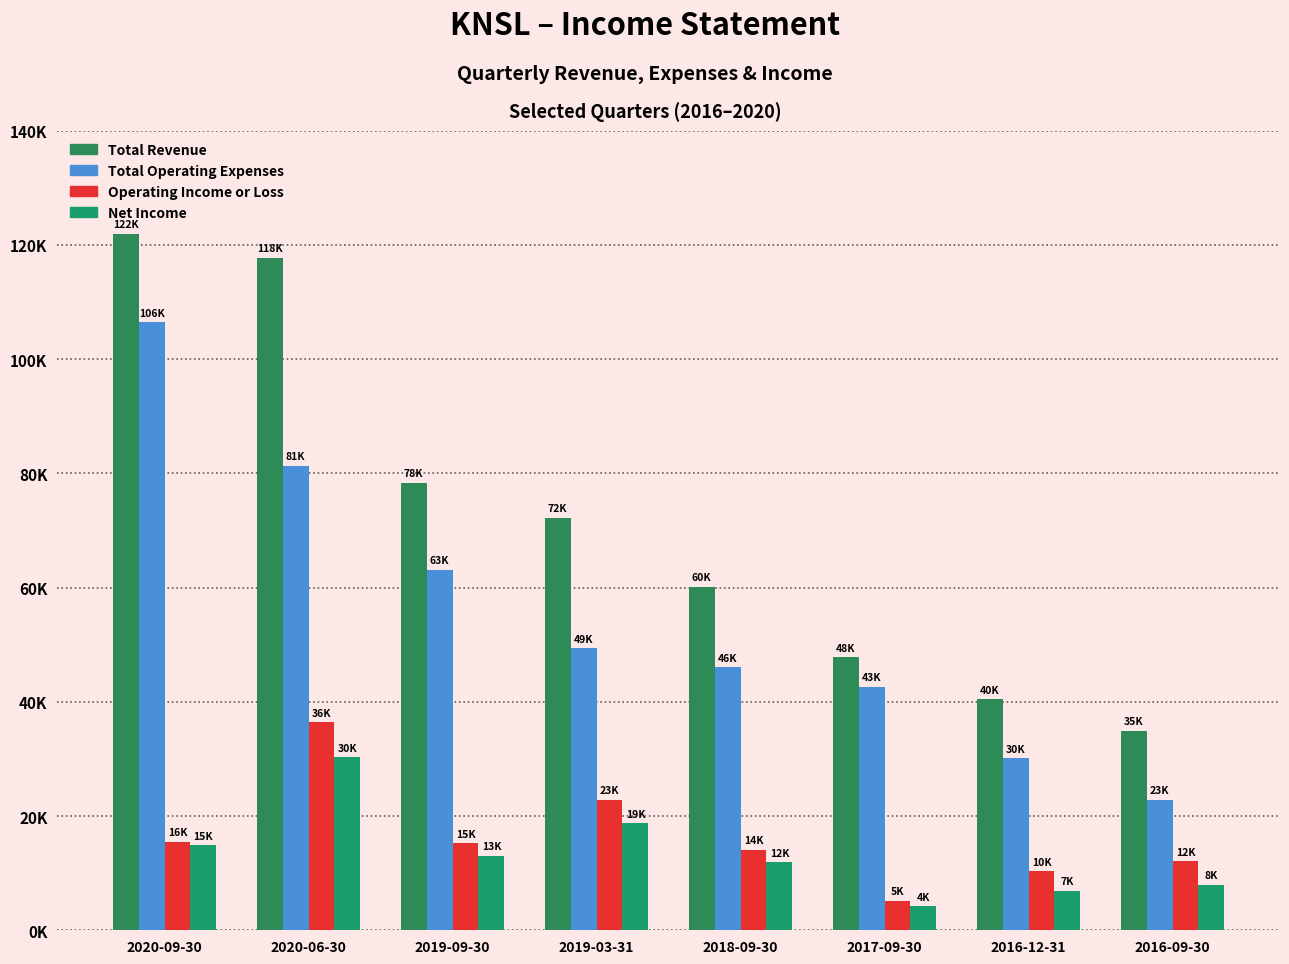

What is the value of the Total Revenue bar at the 6th from the left?

47800